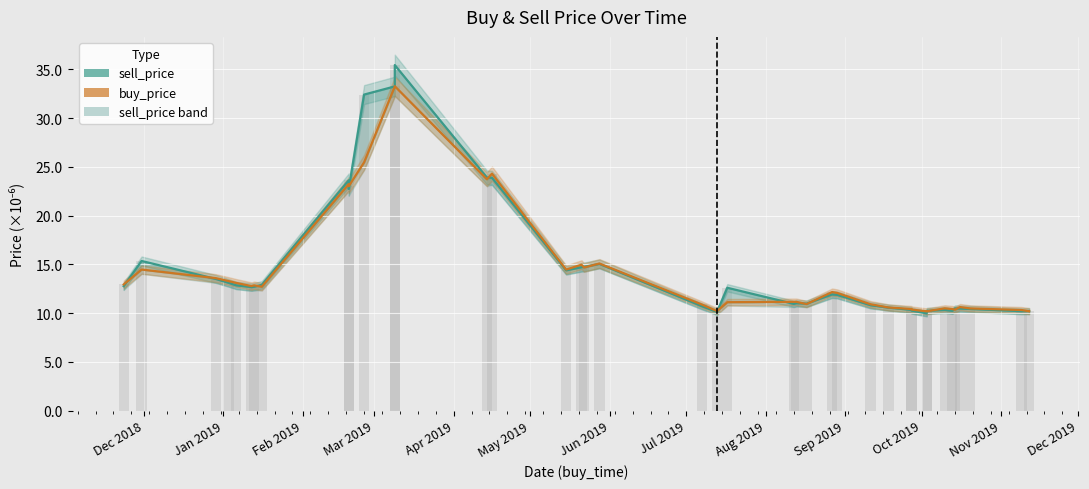

Reading right to left, list all the values displayed in this chart.

sell_price: 10.2	10.2	10.4	10.5	10.5	10.2	10.3	10.2	10.0	10.3	10.3	10.6	10.8	11.9	11.9	11.0	11.0	11.0	12.6	10.1	10.7	15.1	14.8	14.7	14.4	23.9	23.9	35.5	33.3	32.4	22.7	23.6	12.9	12.7	12.7	12.9	13.1	13.5	15.3	12.8
buy_price: 10.2	10.3	10.5	10.6	10.3	10.4	10.5	10.2	10.2	10.4	10.4	10.6	10.9	12.1	12.2	10.9	11.2	11.2	11.1	10.2	10.9	15.1	14.7	15.0	14.5	24.3	23.7	33.3	33.2	25.5	23.0	23.2	12.7	12.9	12.8	13.1	13.3	13.6	14.5	12.9